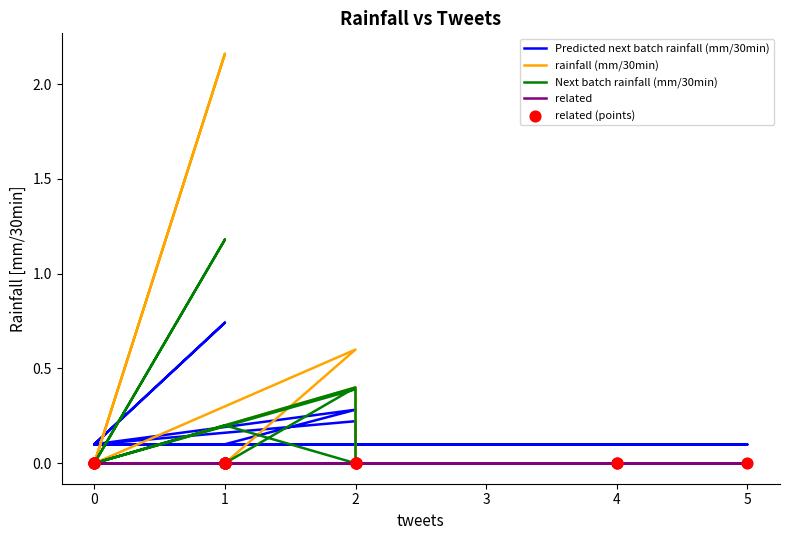

What are all the series names shown in the legend?

Predicted next batch rainfall (mm/30min), rainfall (mm/30min), Next batch rainfall (mm/30min), related, related (points)